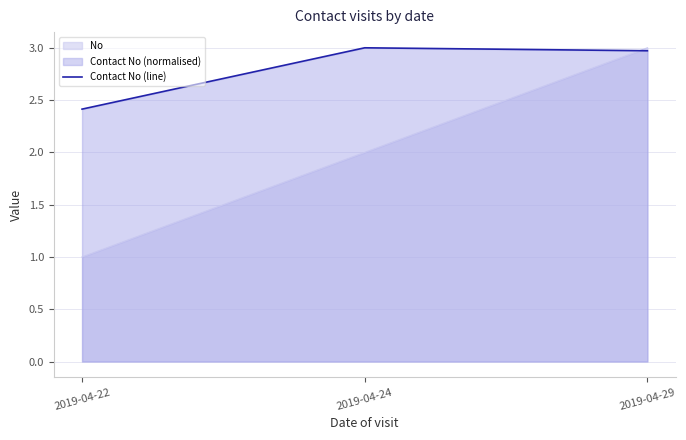

How many lines are shown in the chart?

2